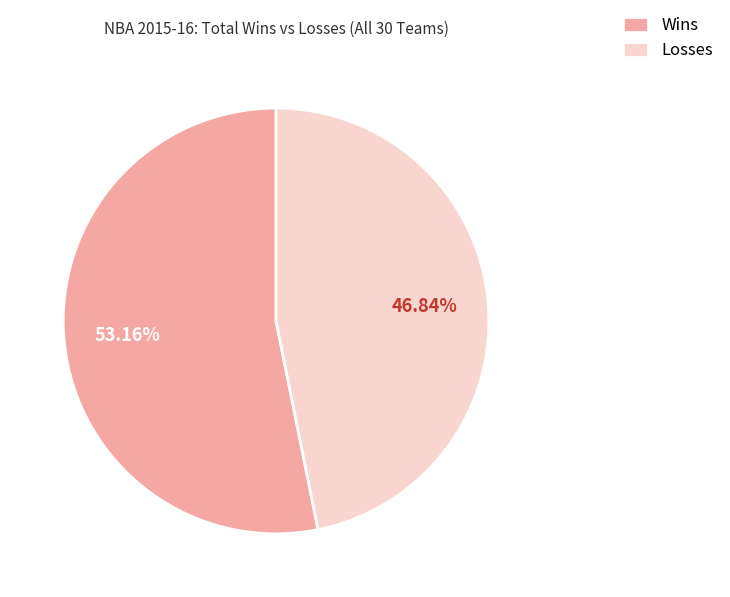

Combined, do Wins and Losses account for over 50%?

Yes